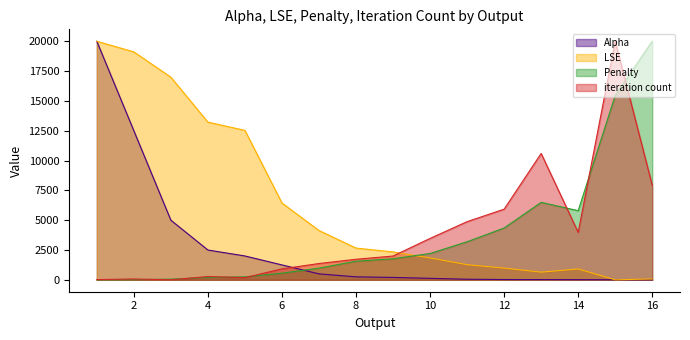

Rank the series at 13 from lowest to highest value.

Alpha, LSE, Penalty, iteration count